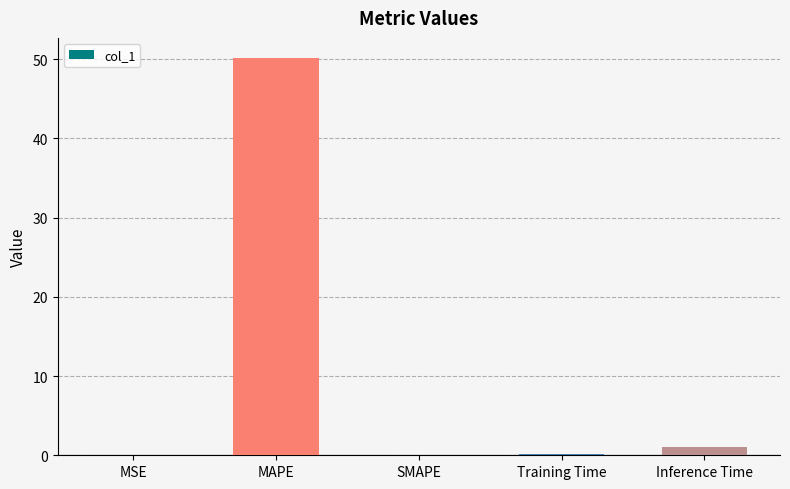

What is the greatest value displayed?

50.2